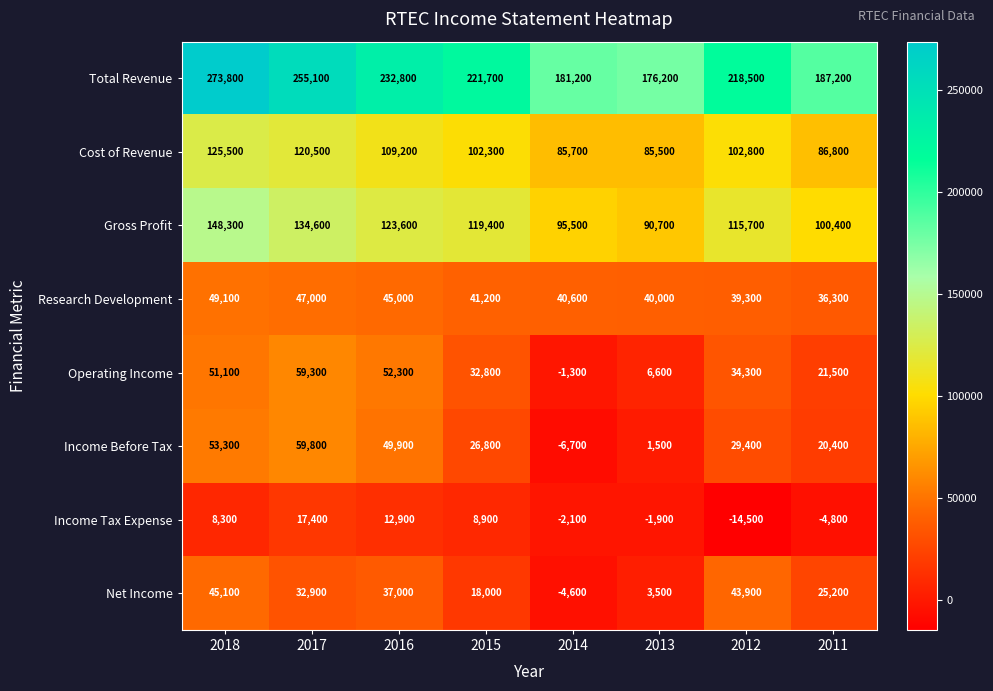

What is the difference between the highest and lowest values at 2015?

212800